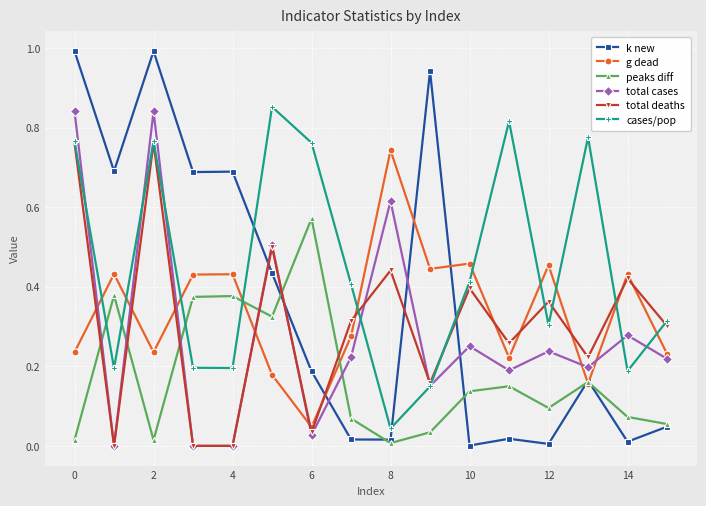

Which series has the widest spread of values?

k new